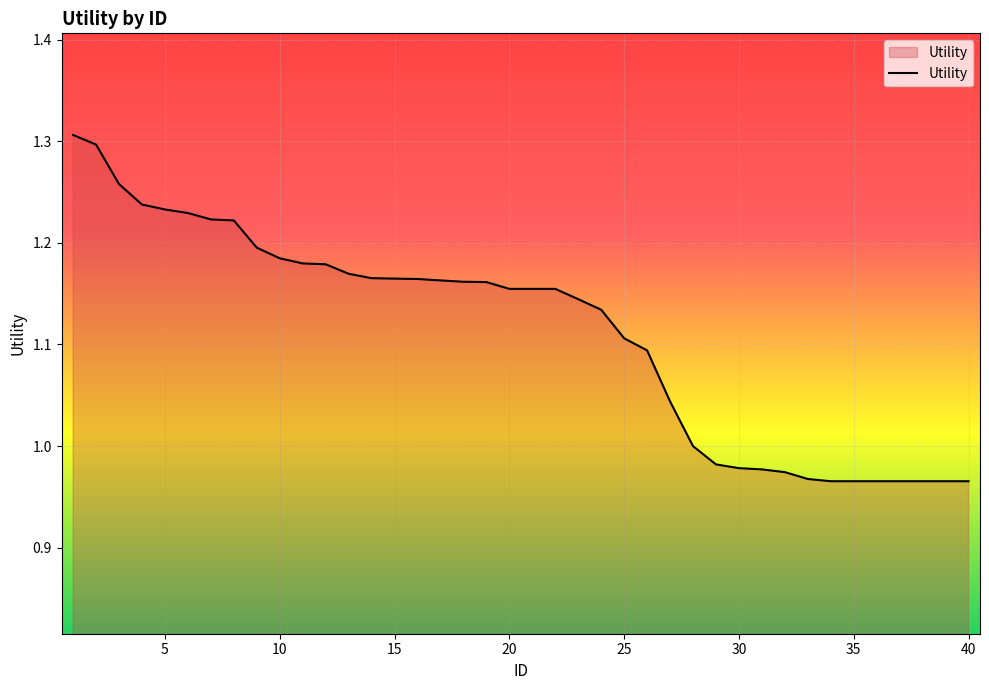

What is the difference between the maximum and minimum values?

0.3